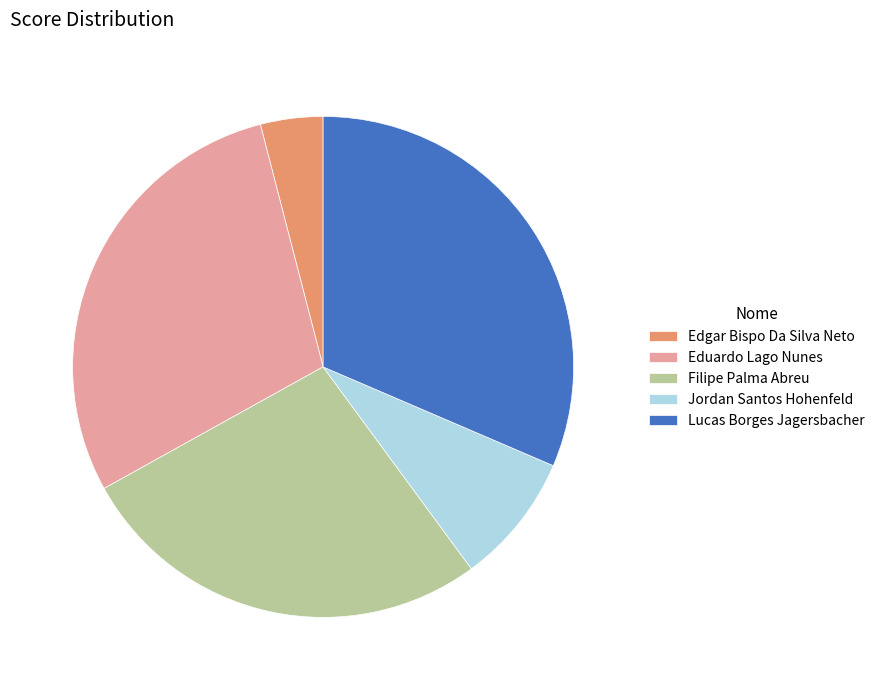

Is Filipe Palma Abreu the majority of the pie?

No